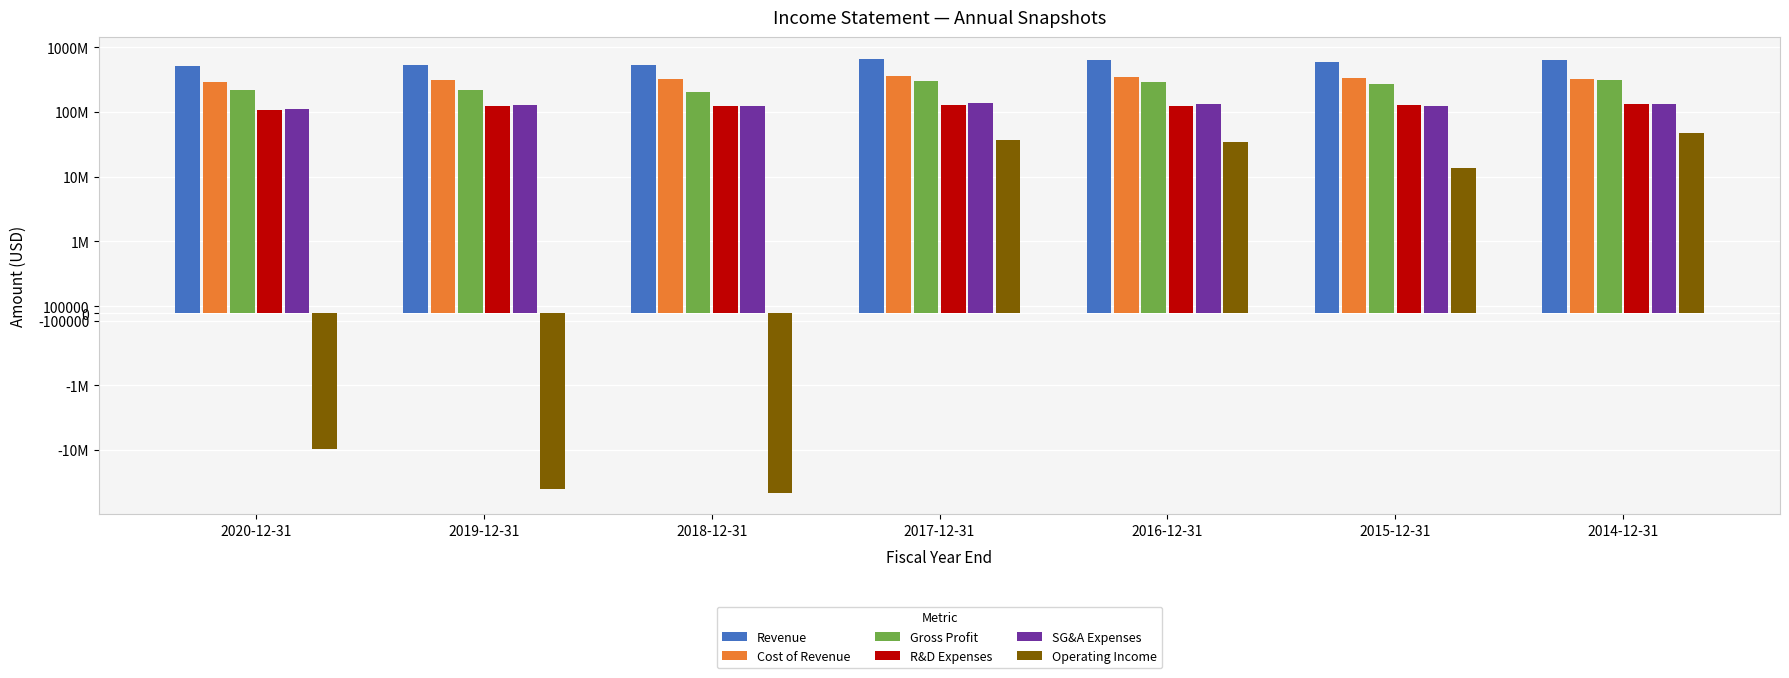

Between 2018-12-31 and 2017-12-31, which series saw the biggest shift?

Revenue